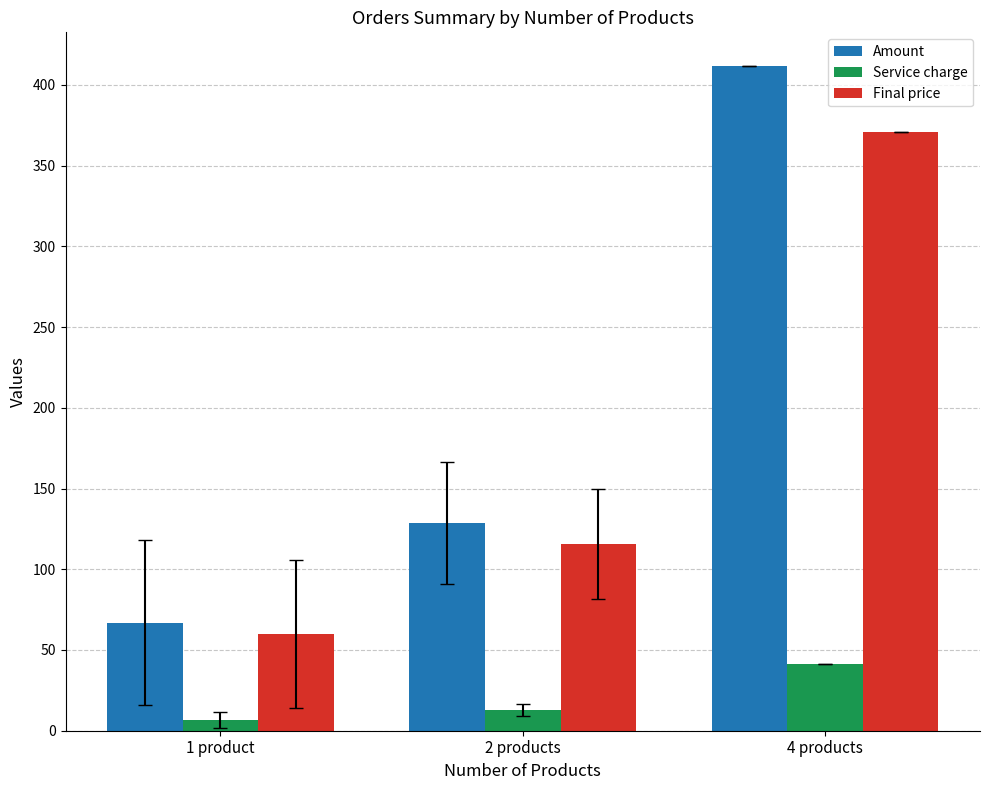

Is it true that Service charge equals 62.6 at 4 products?

False